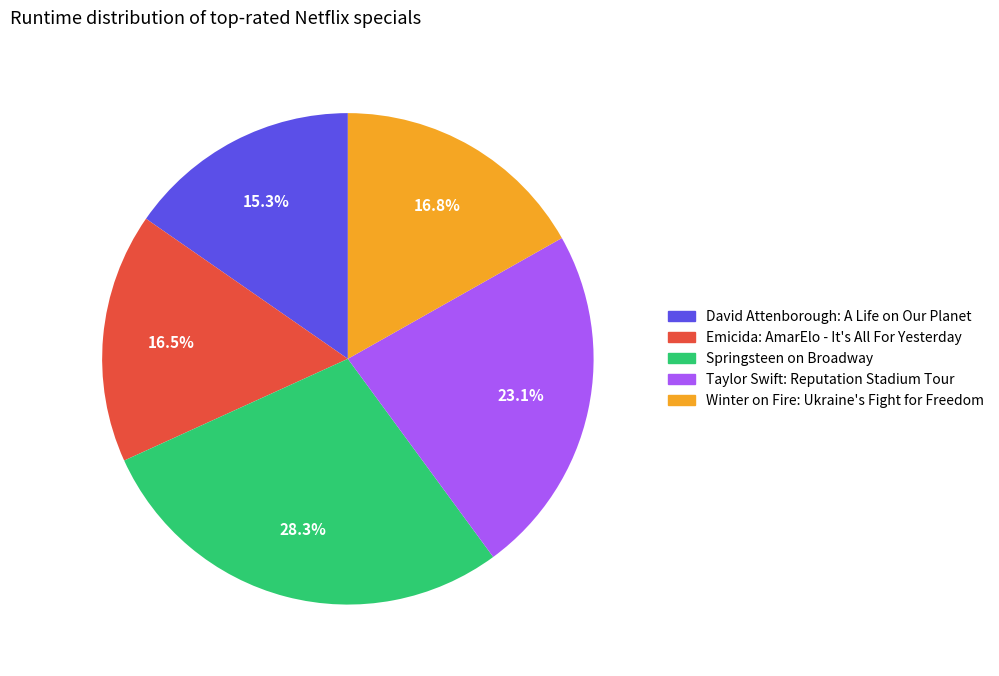

Does Winter on Fire: Ukraine's Fight for Freedom represent more than half of the total?

No